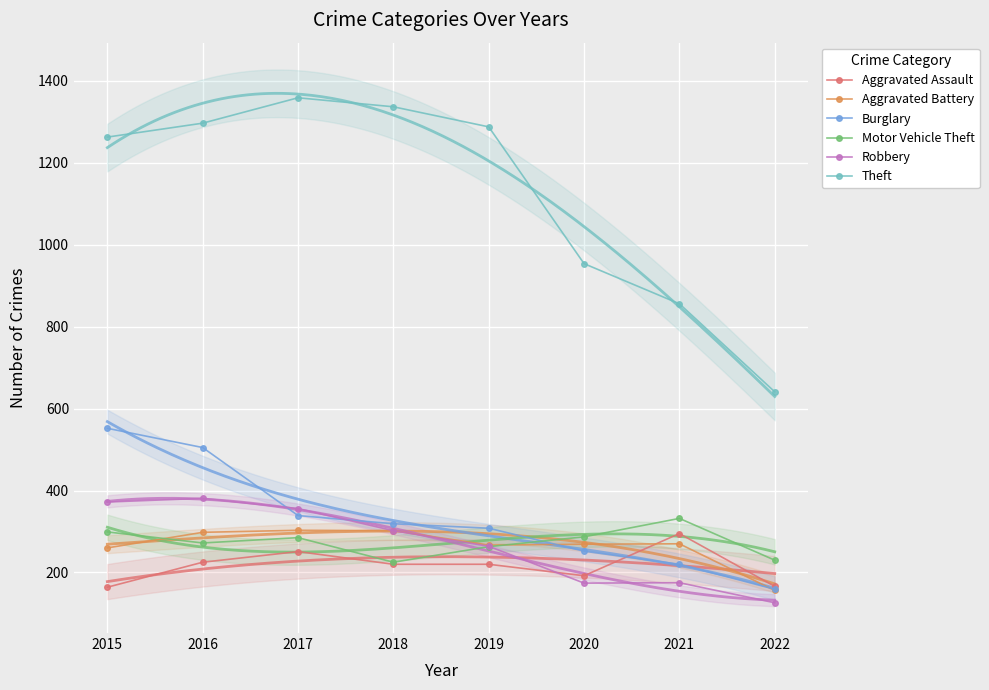

Reading left to right, list all the values displayed in this chart.

Aggravated Assault: 164	225	251	220	220	192	295	166
Aggravated Battery: 260	298	303	302	267	269	270	156
Burglary: 552	505	339	319	308	252	220	159
Motor Vehicle Theft: 299	272	285	225	263	287	332	230
Robbery: 372	381	356	302	264	174	175	126
Theft: 1263	1297	1359	1337	1288	954	856	641